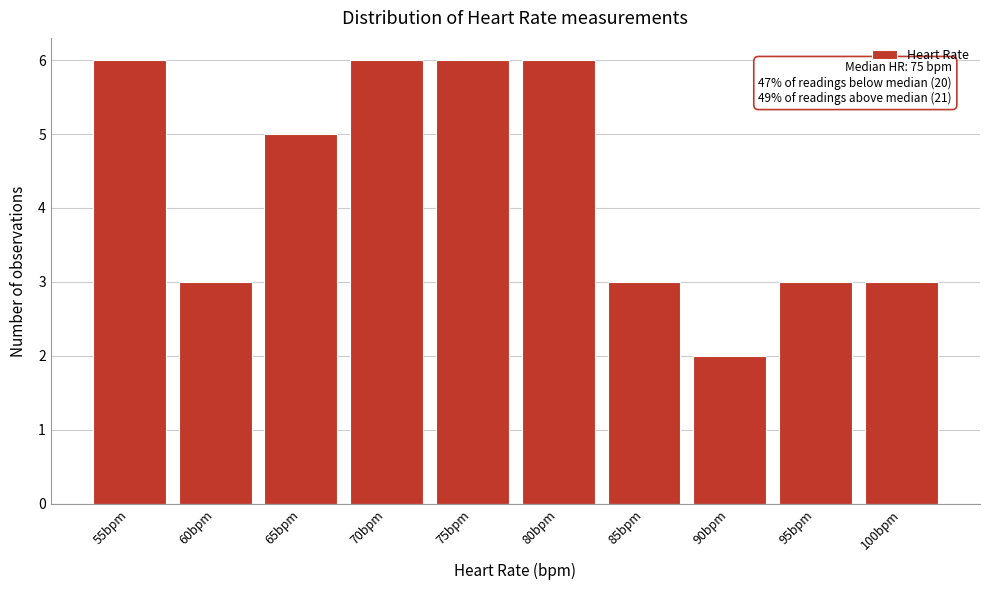

Reading right to left, extract all data points from this chart.

3	3	2	3	6	6	6	5	3	6